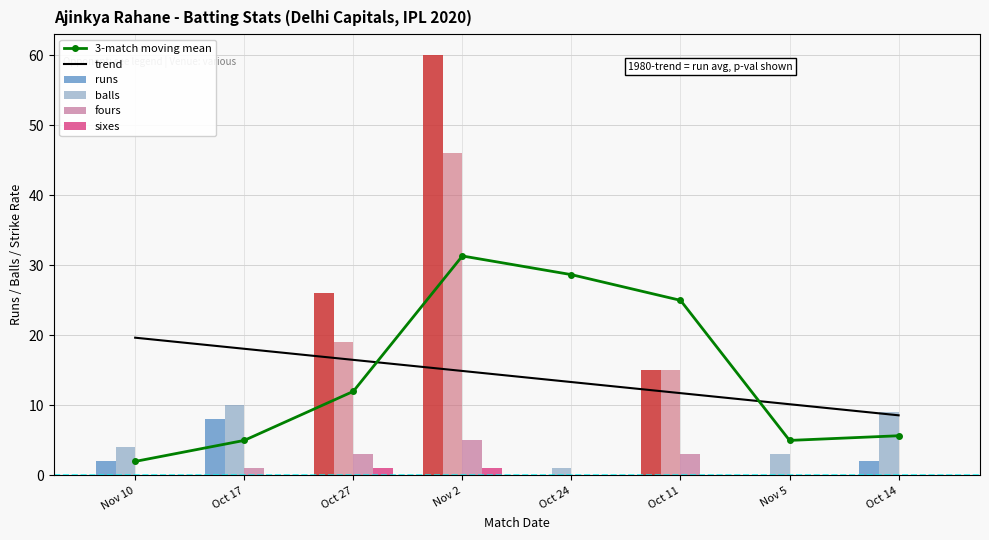

True or false: runs has a value of 14.3 at Oct 17.

False